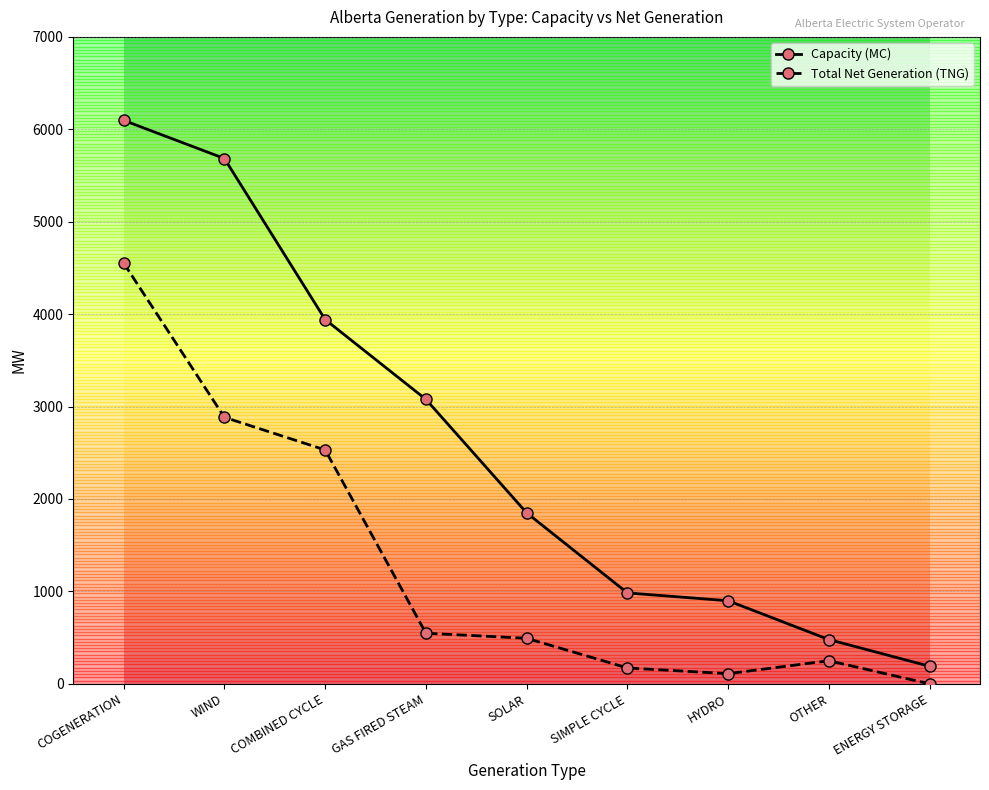

The value of Total Net Generation (TNG) at SOLAR is 493. True or false?

True